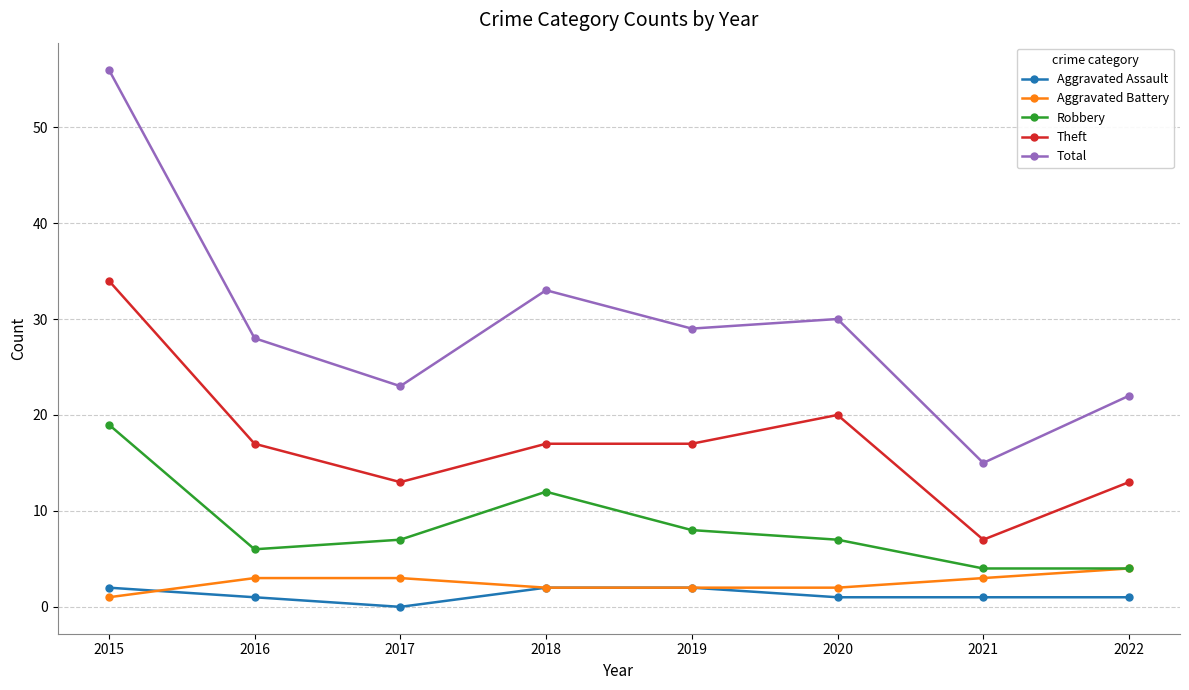

True or false: Robbery and Aggravated Assault cross at least once.

False